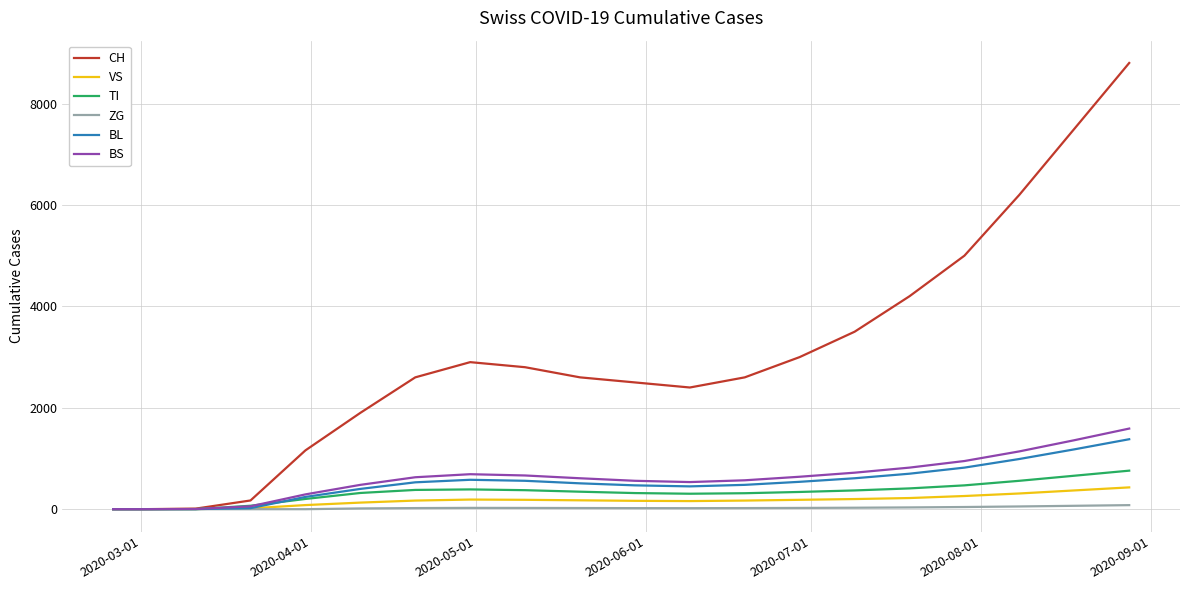

What is the difference between the maximum and minimum values in the CH series?

8800